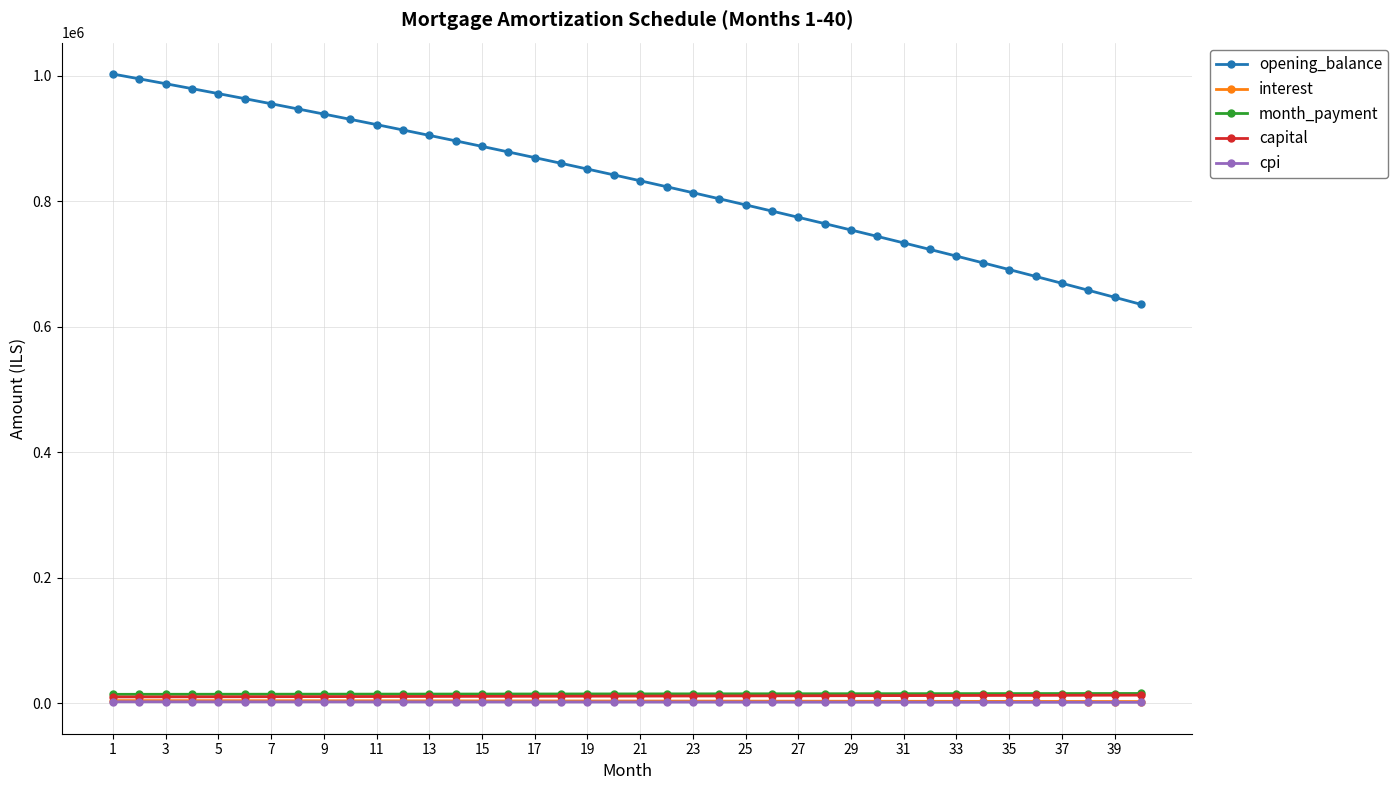

True or false: month_payment and cpi intersect in this chart.

False